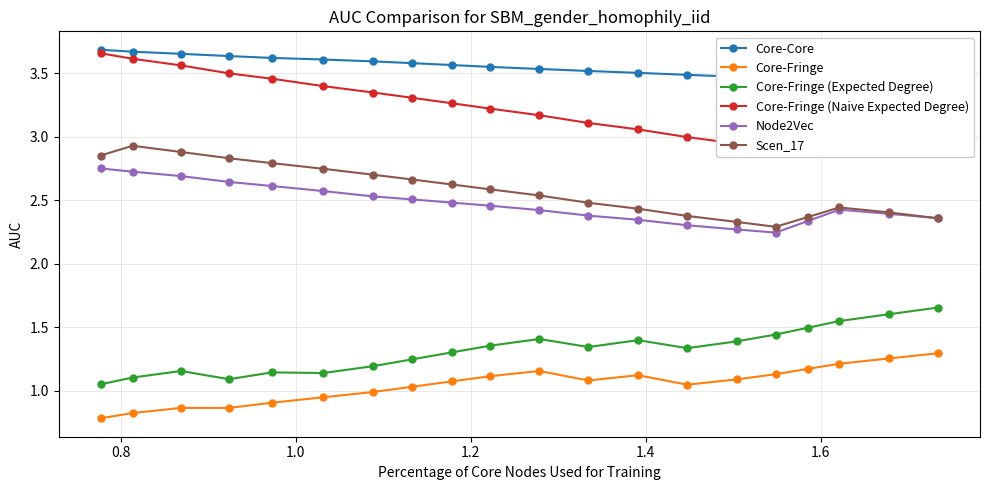

True or false: Node2Vec has more than 0 points higher than both neighbors.

True